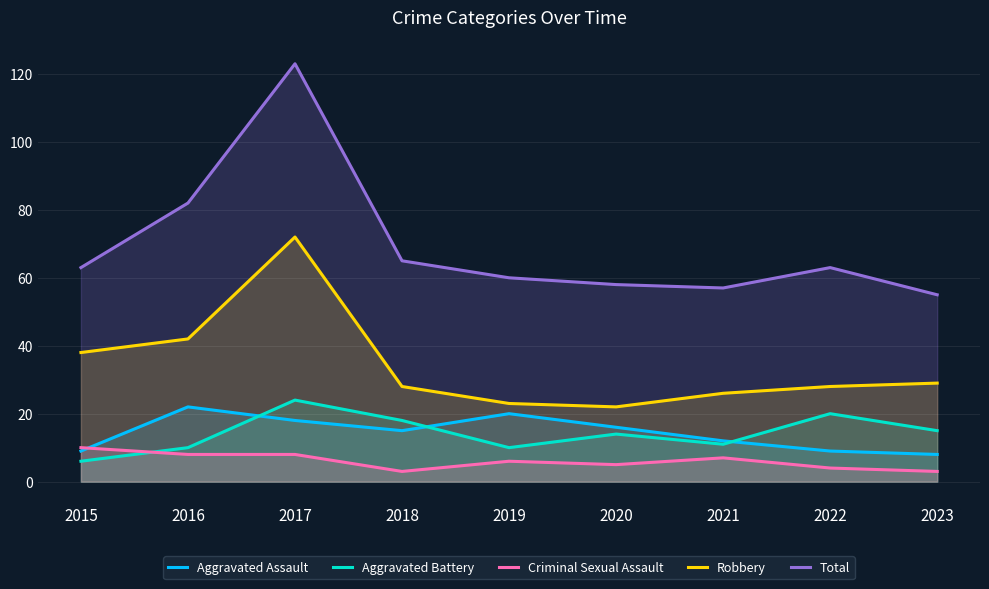

Rank the categories by Criminal Sexual Assault value from highest to lowest.

2015, 2016, 2017, 2021, 2019, 2020, 2022, 2018, 2023